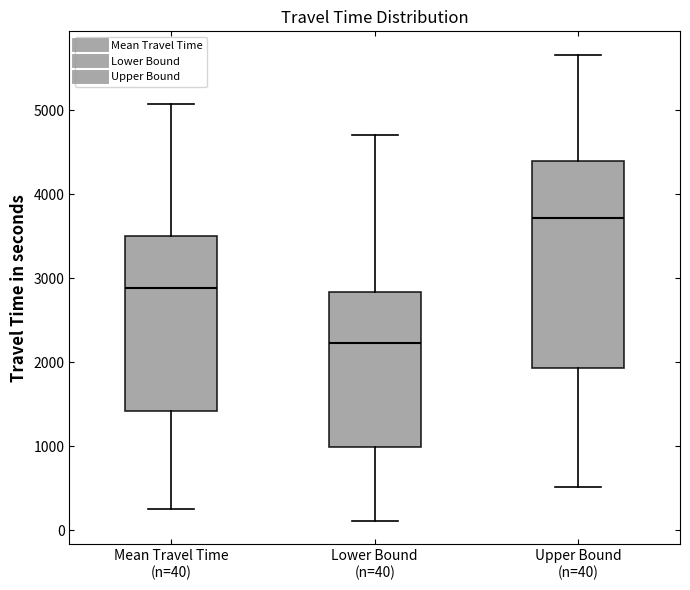

Which box is the tallest, from its lower edge to its upper edge?

Upper Bound (n=40)